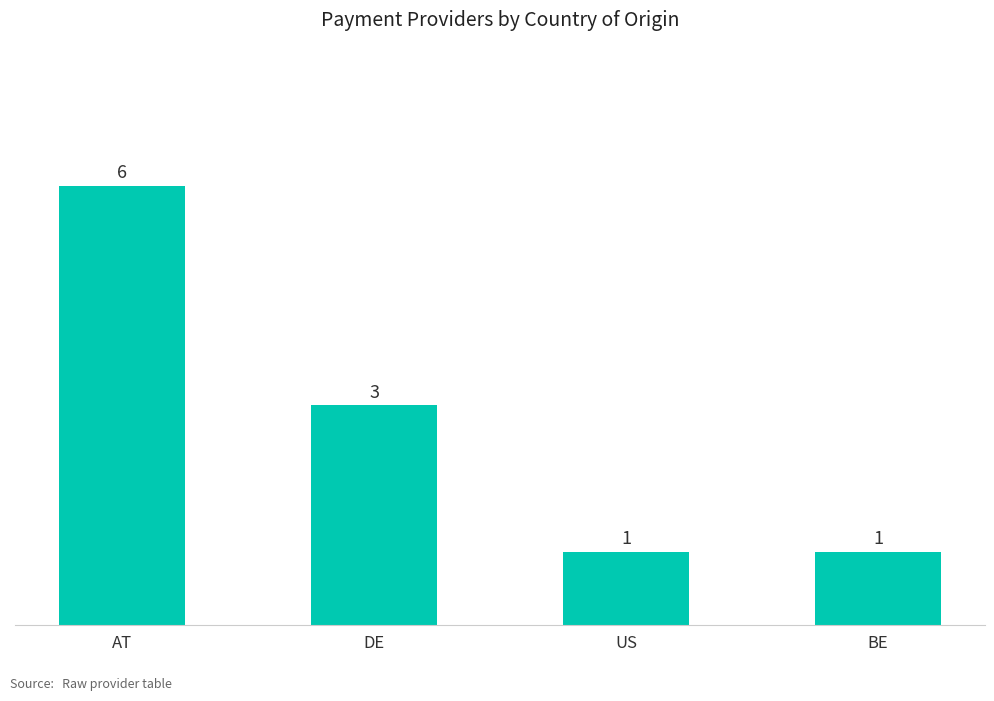

Is it true that the value at AT is 3?

False